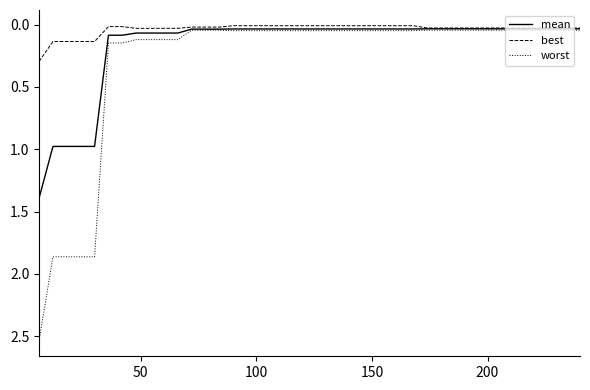

Rank the series by their average value, from lowest to highest.

best, mean, worst